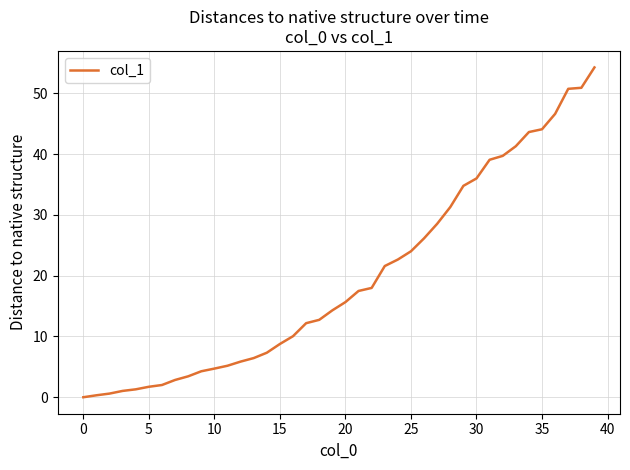

Does the chart have visible grid lines?

Yes